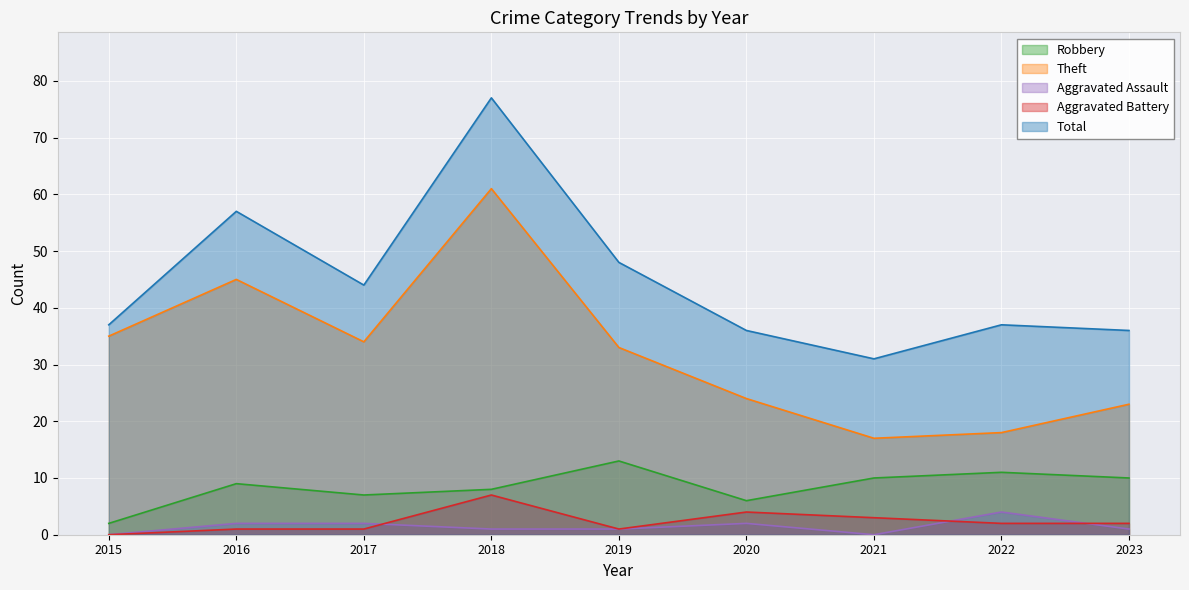

Reading left to right, what are all the values shown in this chart?

Robbery: 2	9	7	8	13	6	10	11	10
Theft: 35	45	34	61	33	24	17	18	23
Aggravated Assault: 0	2	2	1	1	2	0	4	1
Aggravated Battery: 0	1	1	7	1	4	3	2	2
Total: 37	57	44	77	48	36	31	37	36